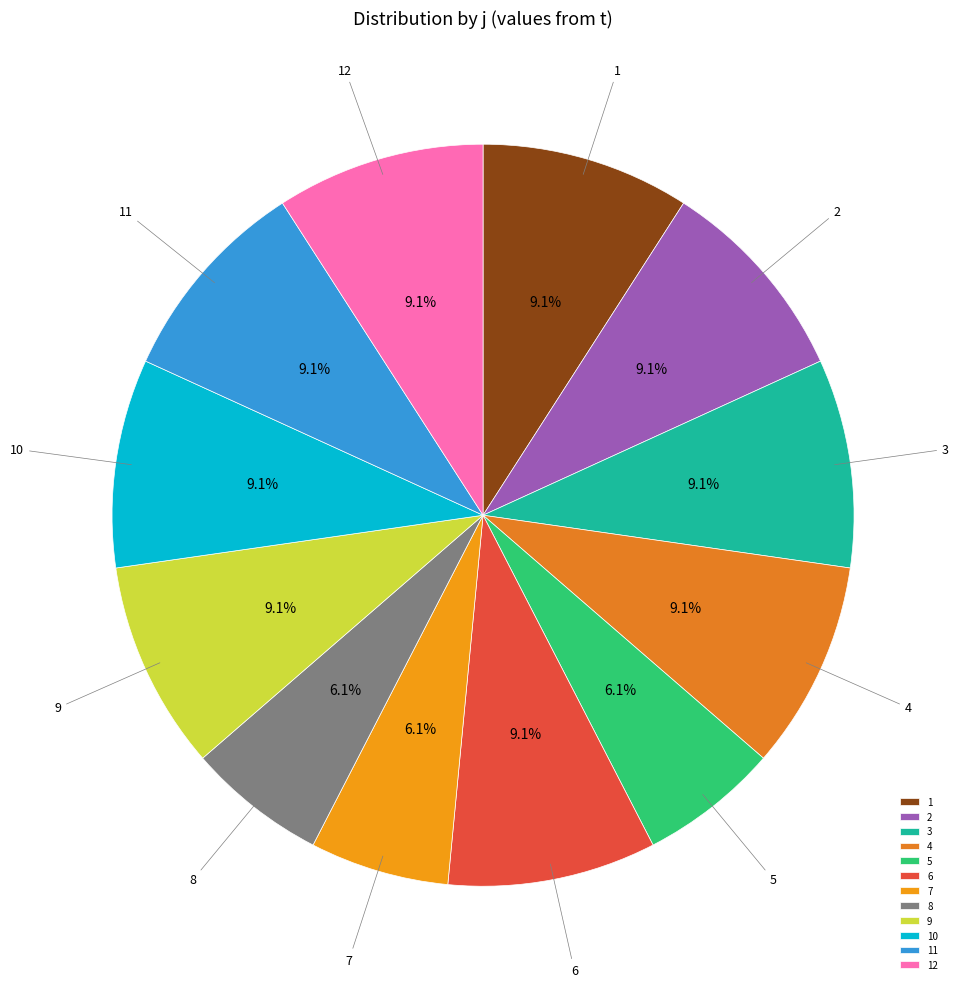

What percentage is the 5 slice, to the nearest percent?

6%